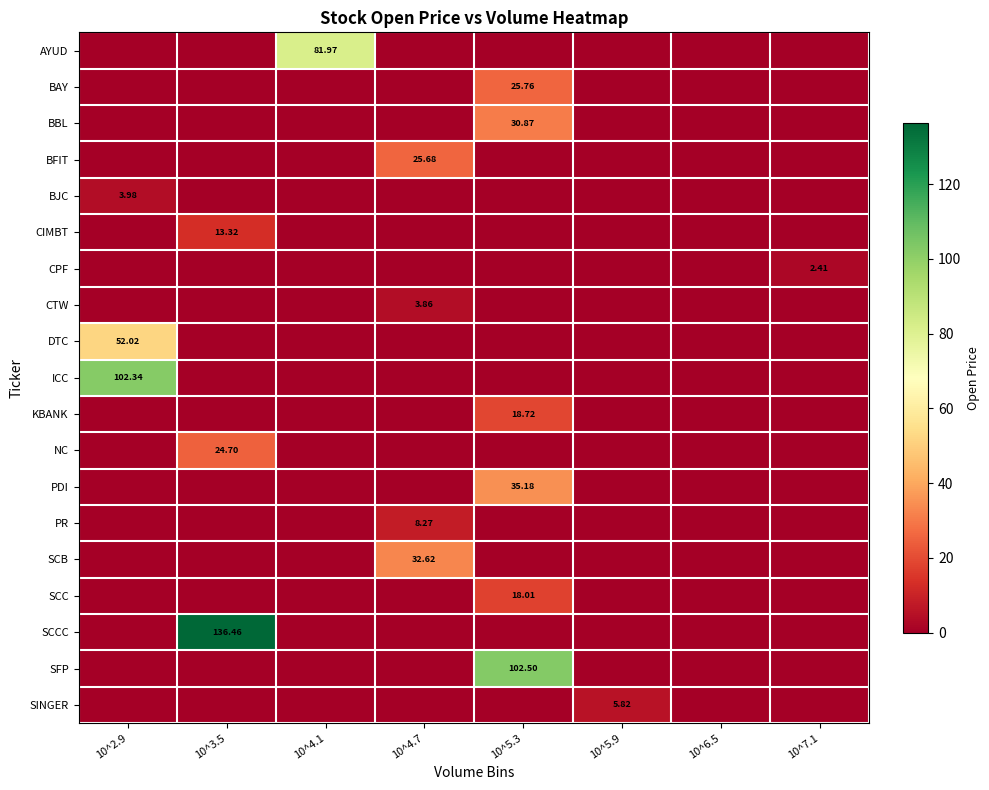

Is the value of SFP at 10^4.7 greater than the value of SCCC at 10^5.3?

No